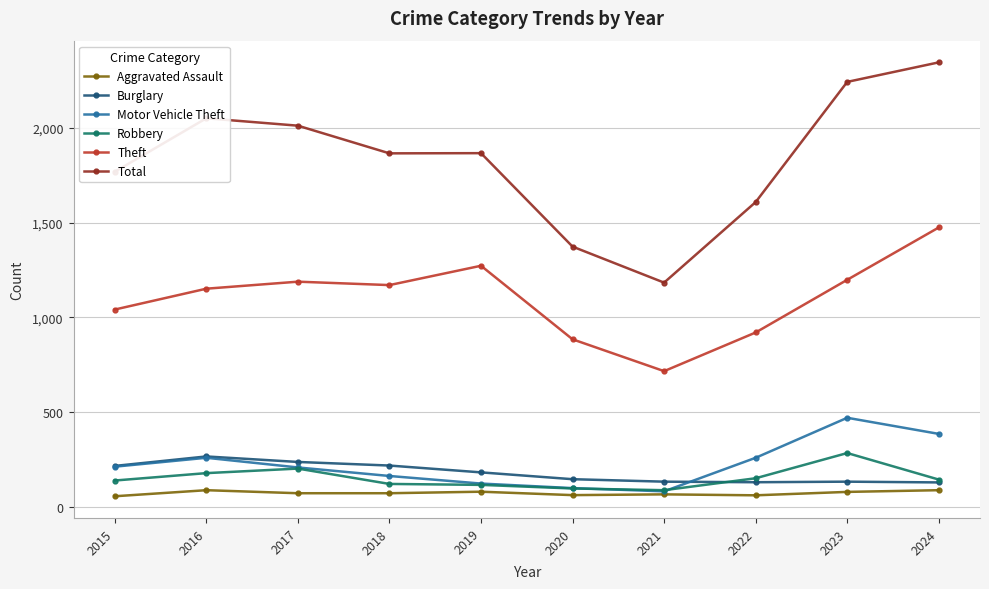

What is the sum of all Total values?

18311